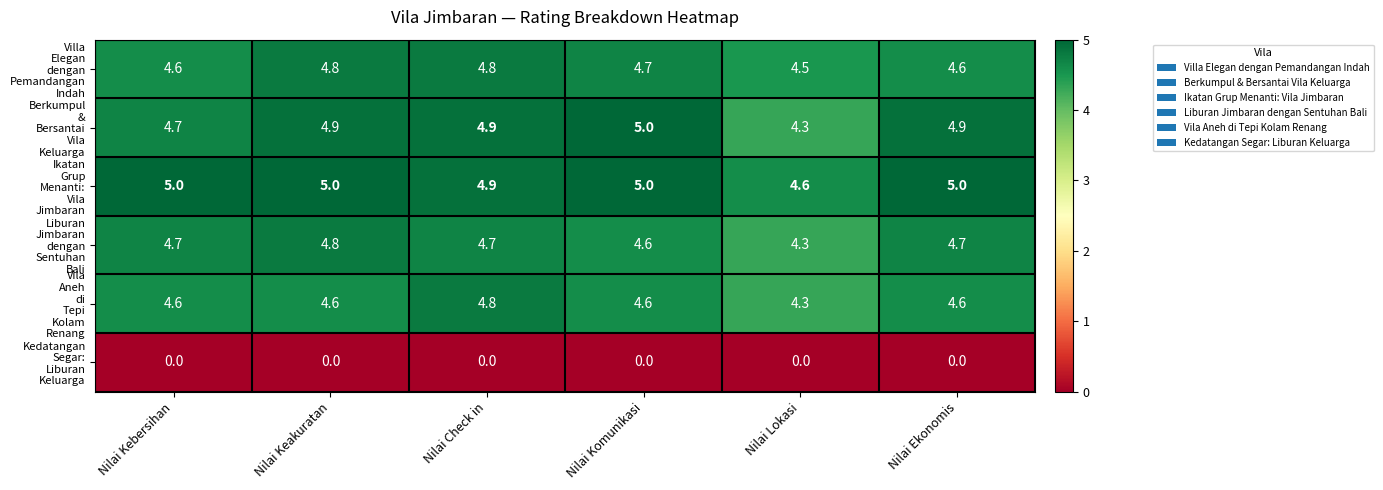

At how many categories does at least one series exceed 3?

6